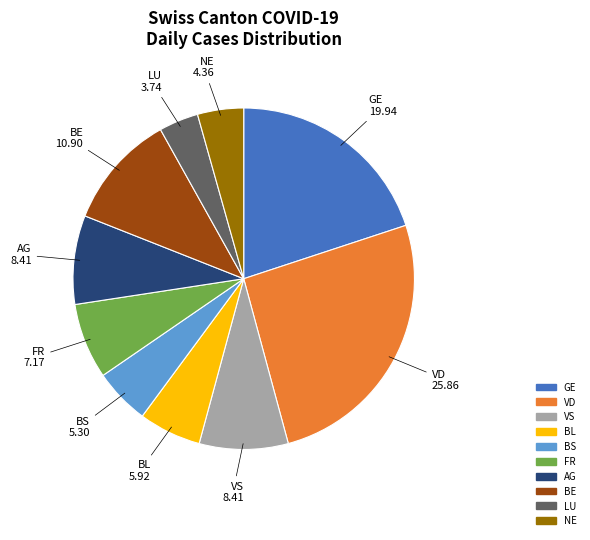

How many segments does this pie chart have?

10